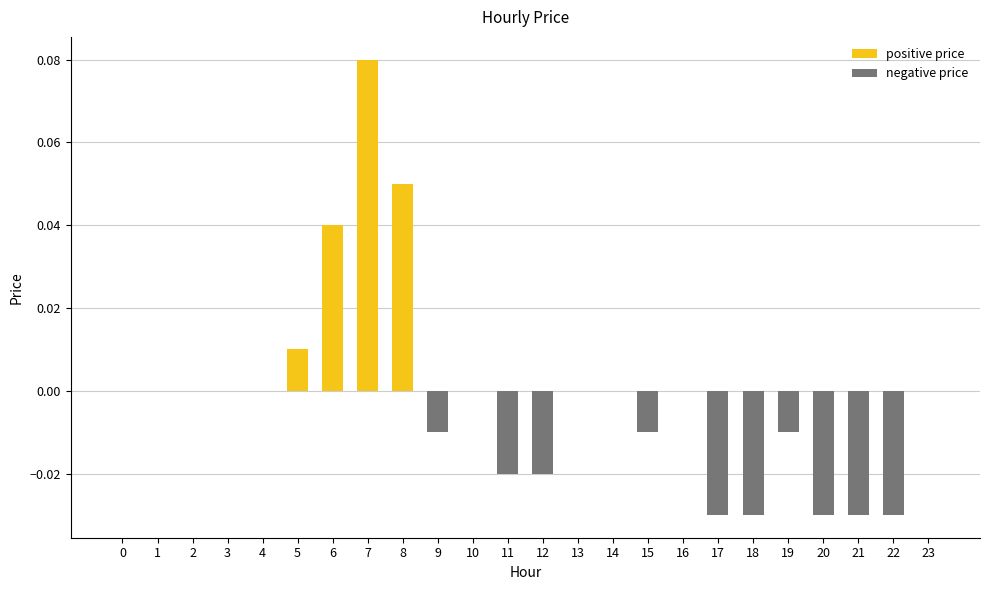

Rank the series by their average value, from highest to lowest.

positive price, negative price